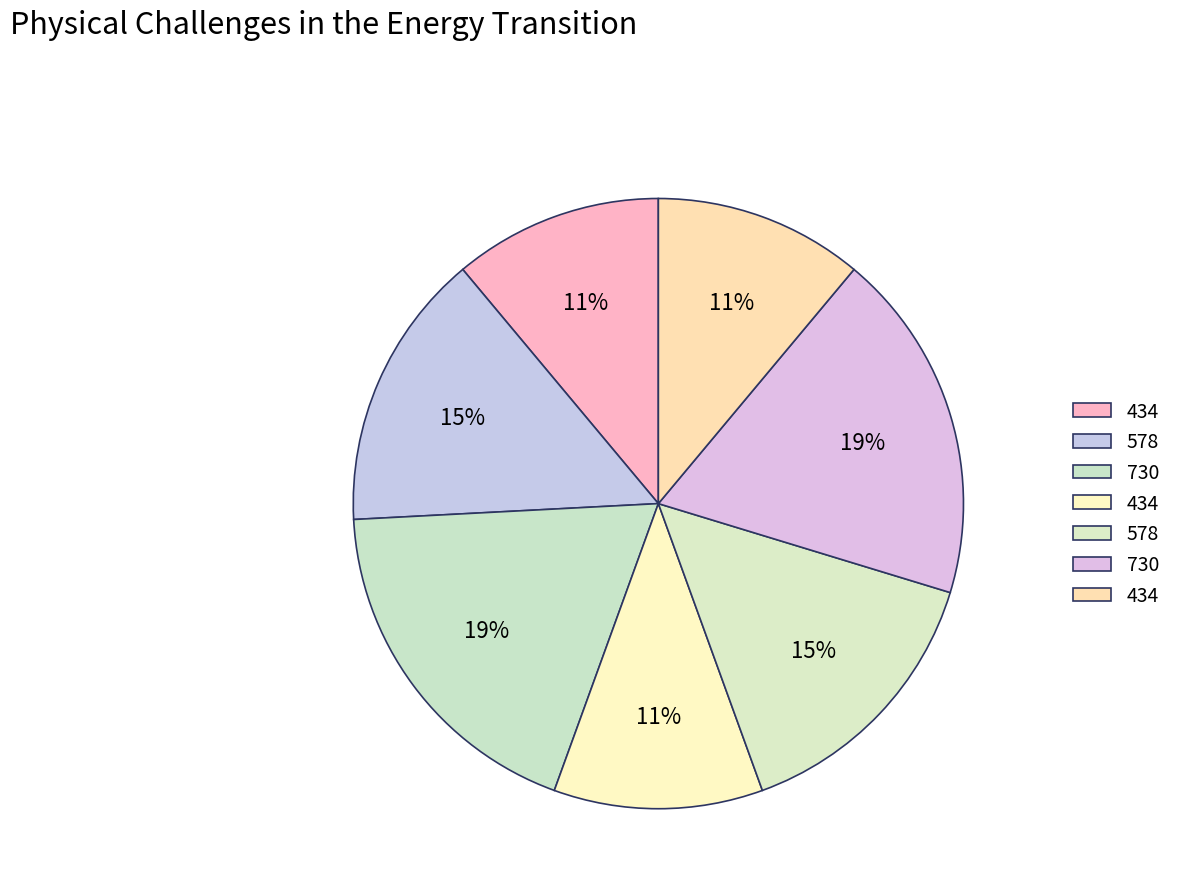

How many slices are in this pie chart?

7